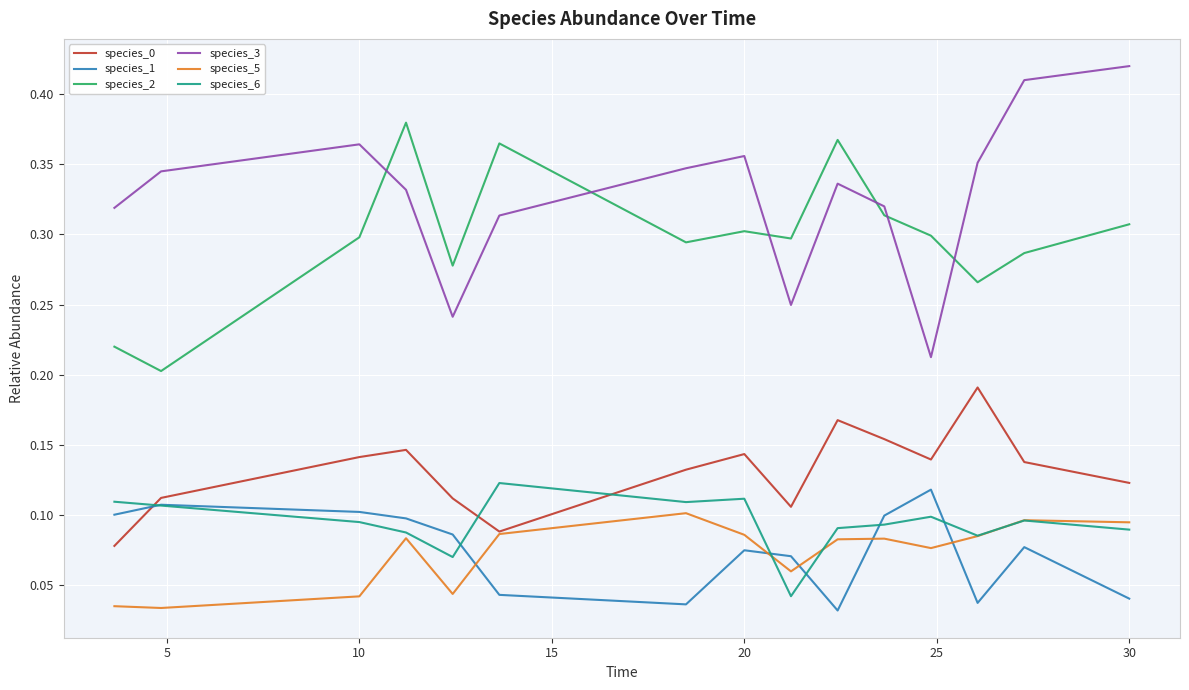

True or false: species_0 and species_2 cross at least once.

False